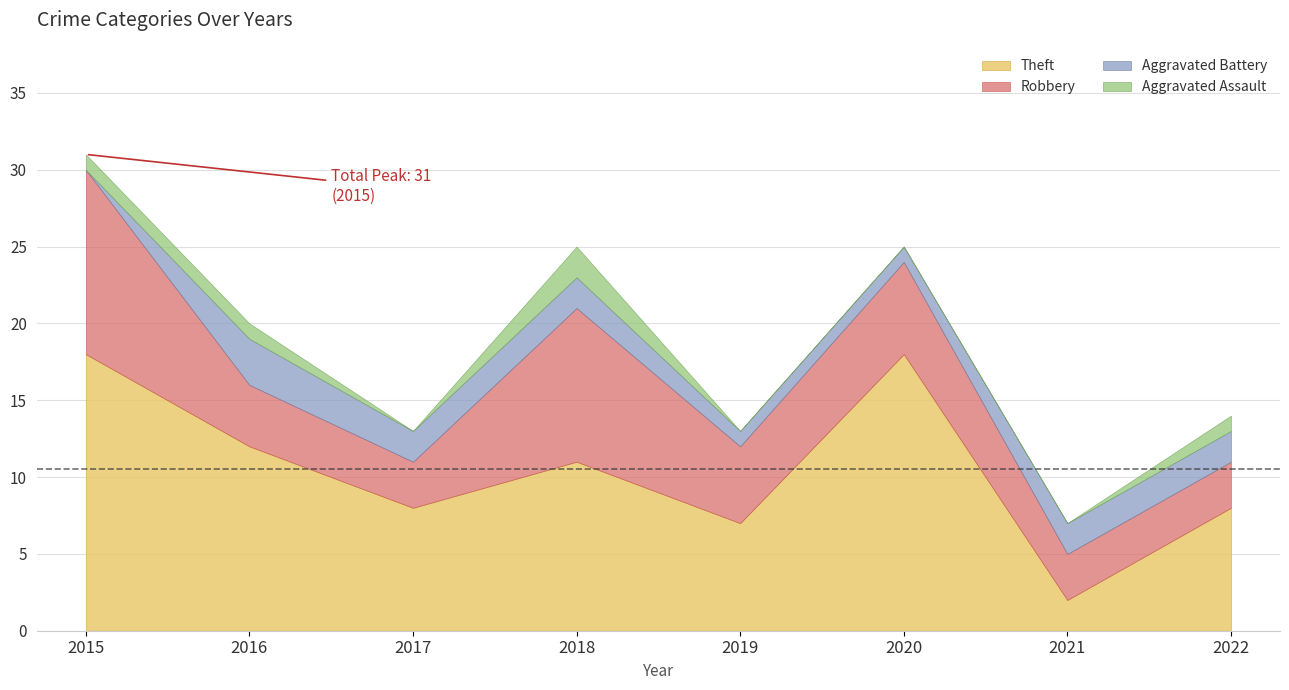

True or false: Robbery has a value of 6 at 2020.

True